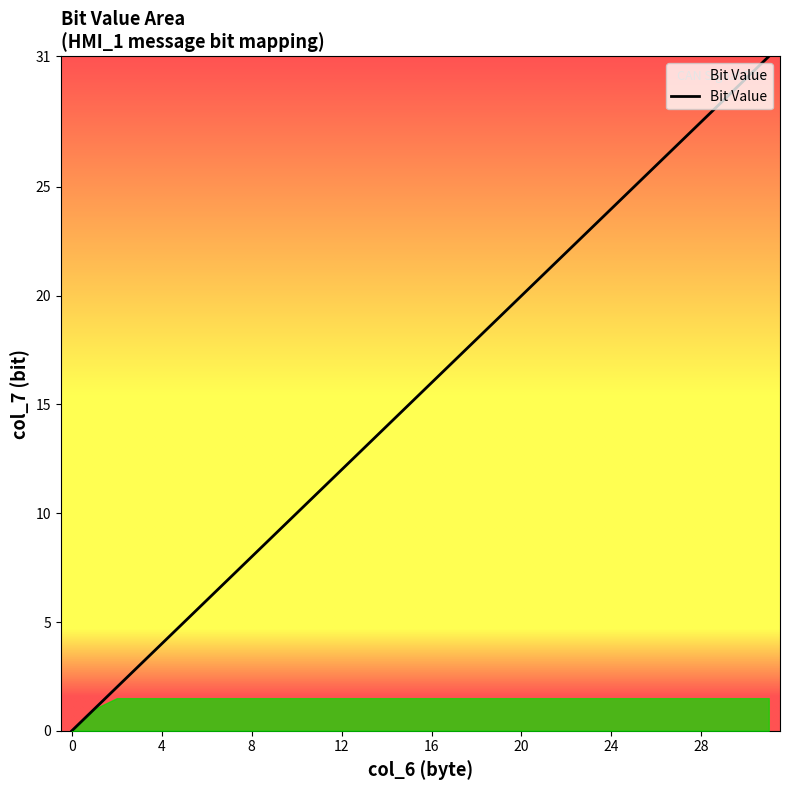

What is the difference between the maximum and minimum values?

31